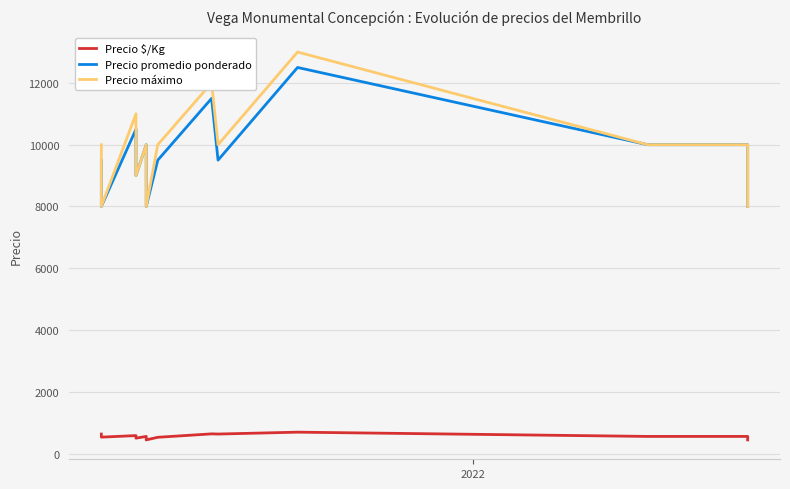

What is the value of the Precio promedio ponderado point at the 3rd from the left?

10500